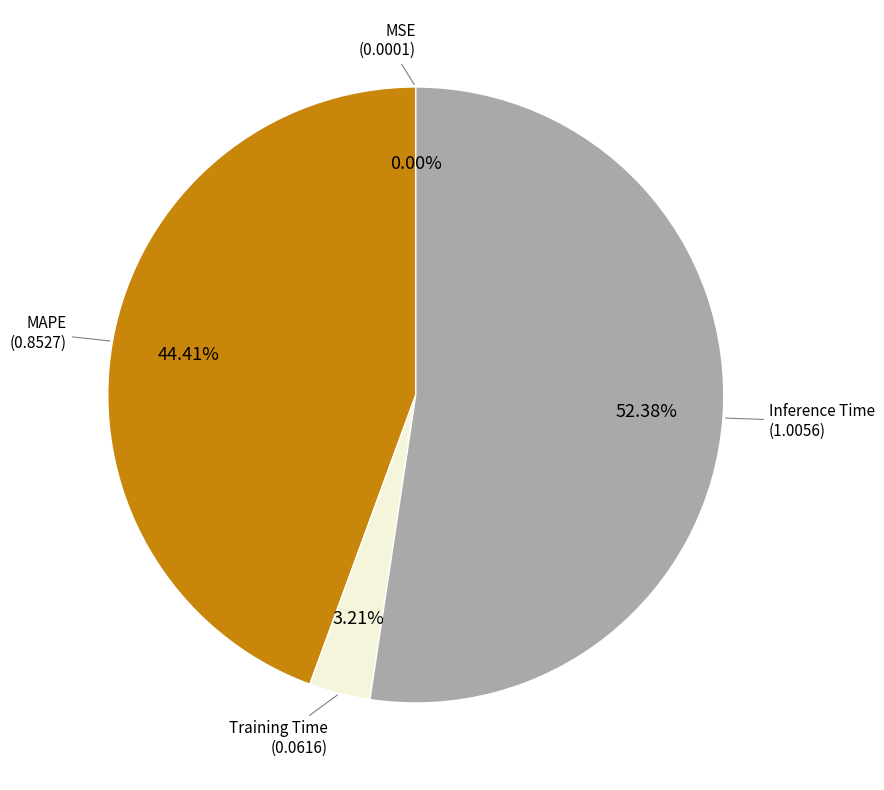

How many slices are in this pie chart?

4